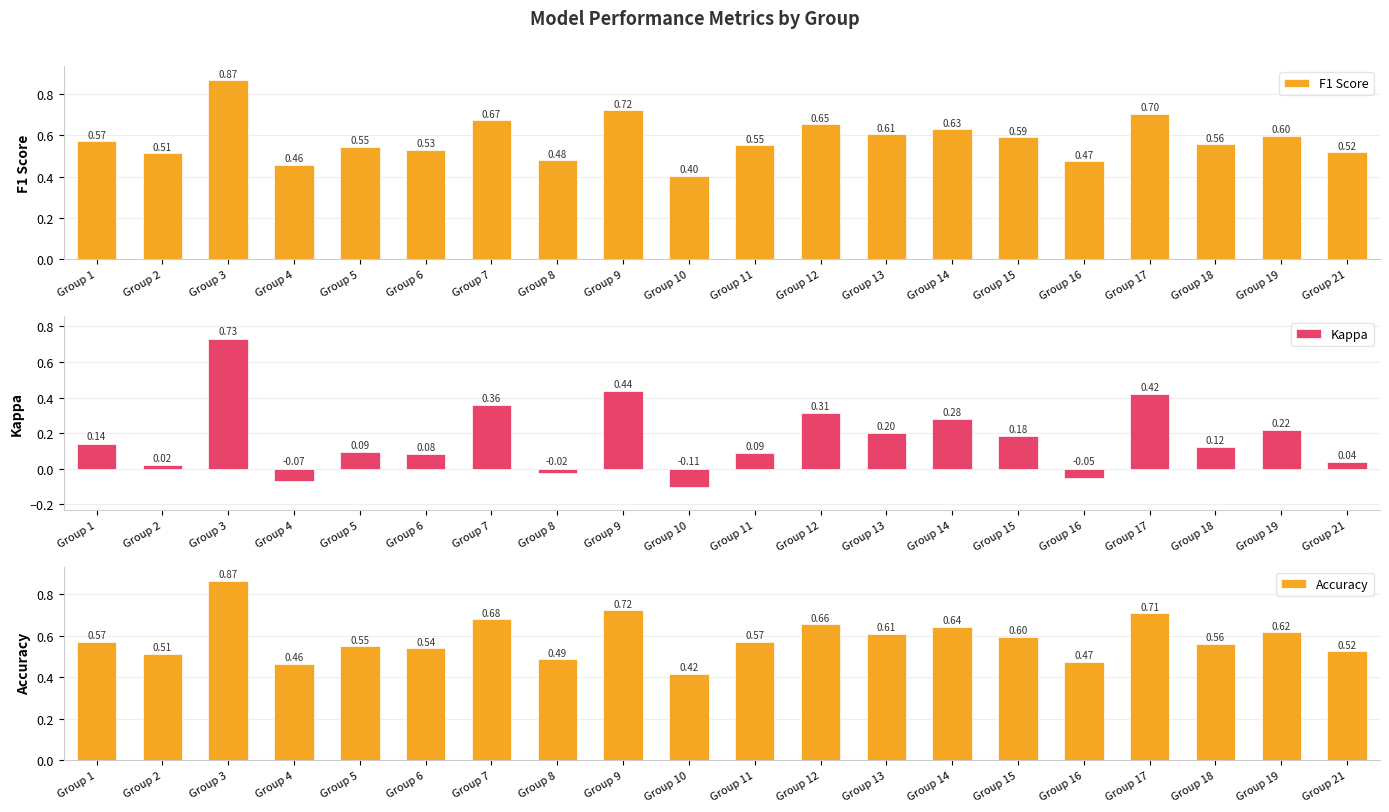

How many groups of bars are there?

20